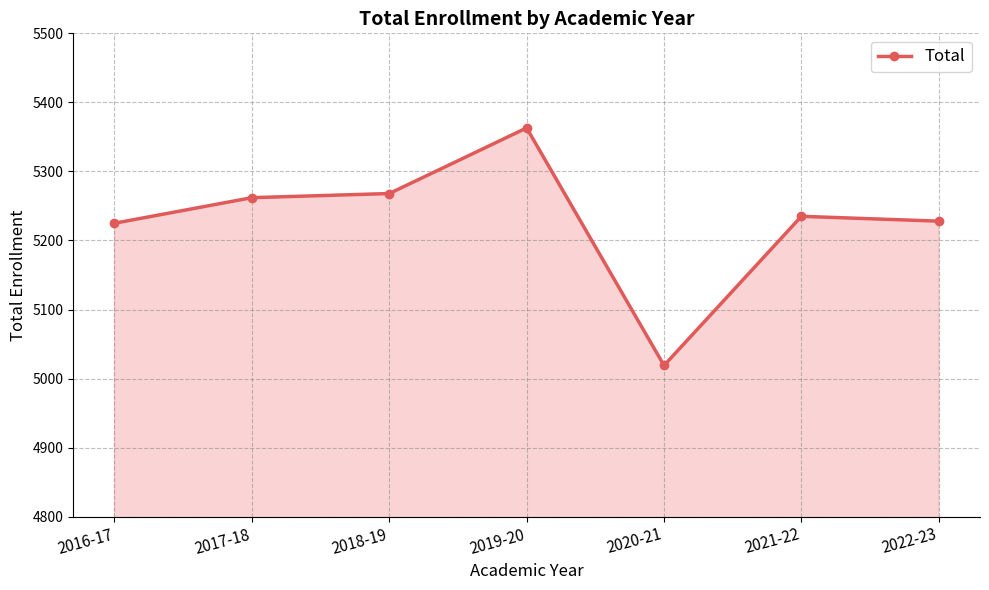

What is the label of the 4th point from the right?

2019-20